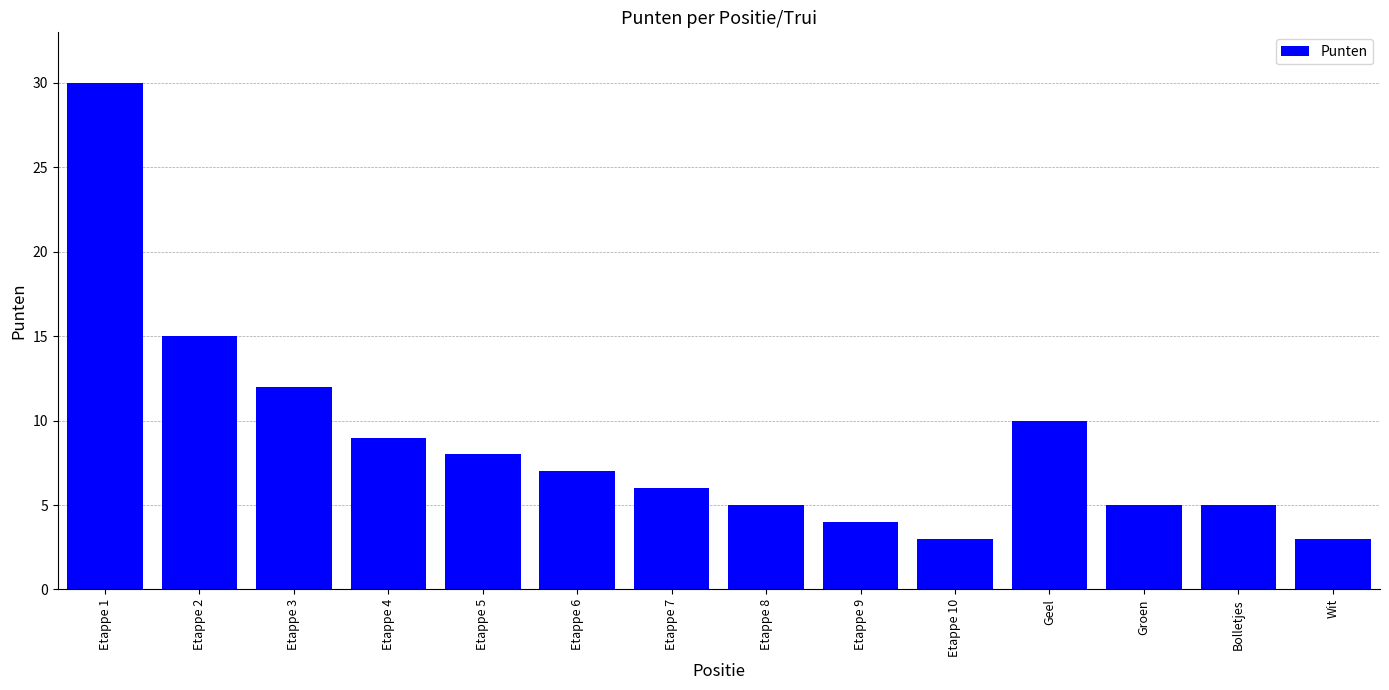

What is the sum of the values at Etappe 7 and Etappe 3?

18